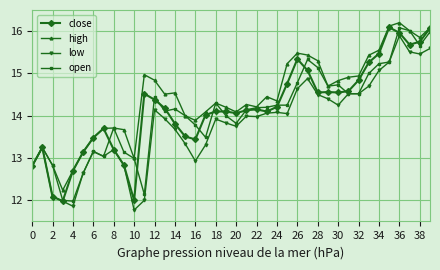

What is the value of the open point at the 4th from the left?

12.0